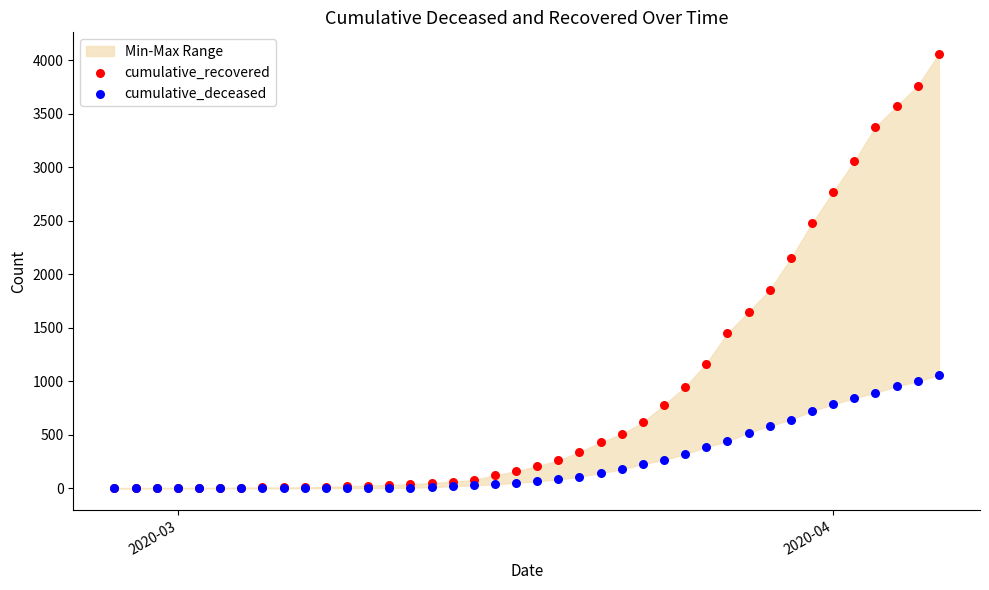

In the cumulative_recovered series, what Y value is closest to 2029?

2148